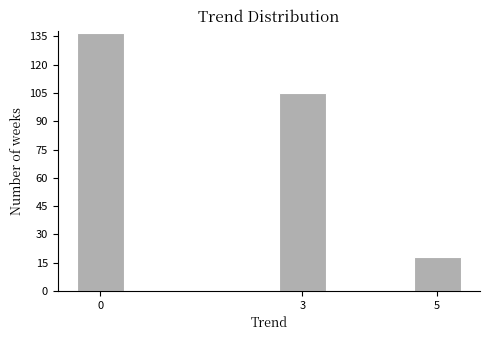

Reading right to left, transcribe all the data shown in this chart.

18	105	137